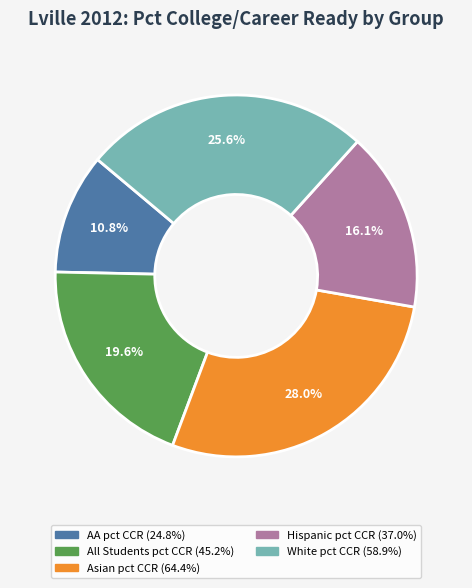

Is there a majority slice in this chart?

No